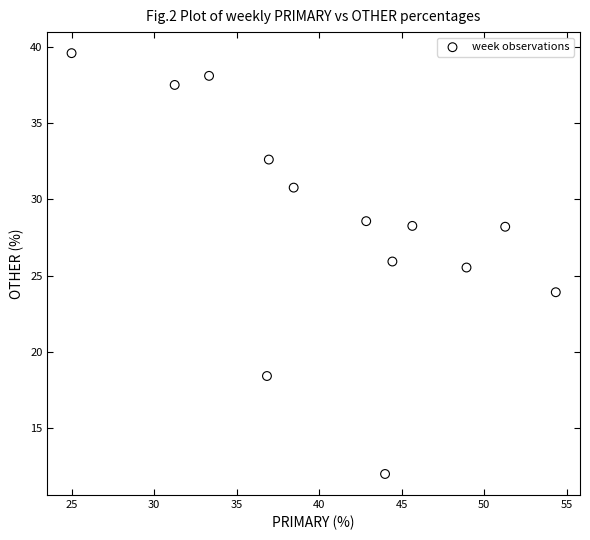

What Y value in the scatter plot is closest to 25?

25.5